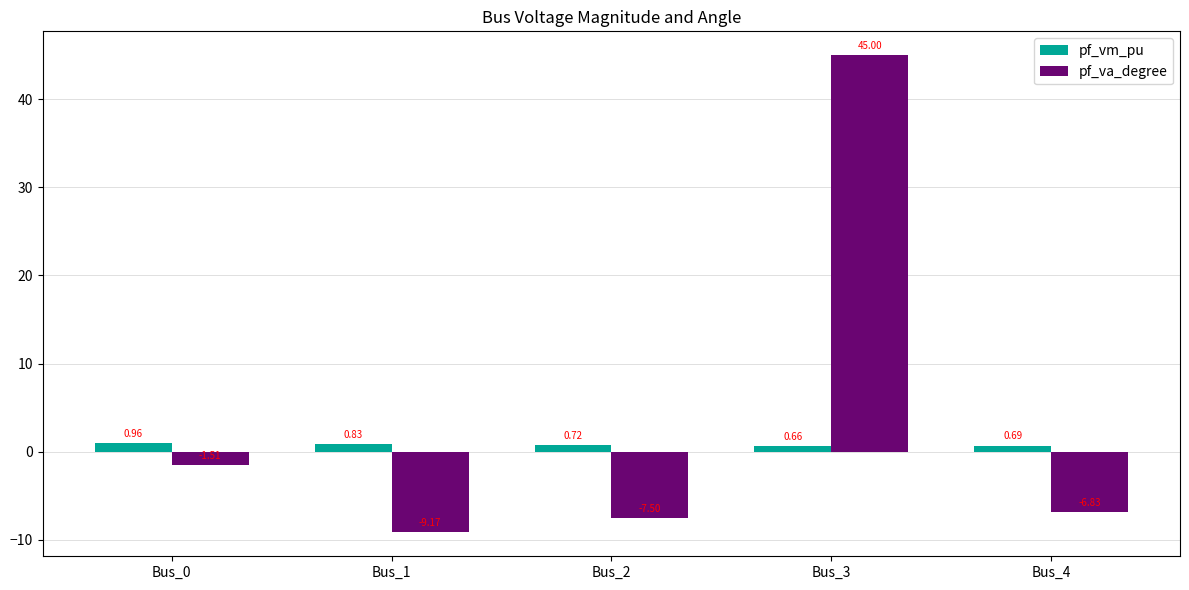

What is the sum of the pf_va_degree values at Bus_3 and Bus_4?

38.2